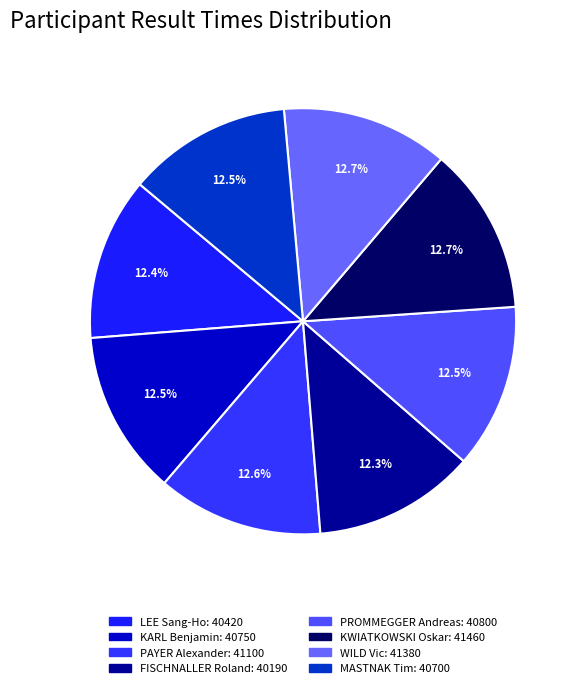

What percentage is the WILD Vic slice, to the nearest percent?

13%